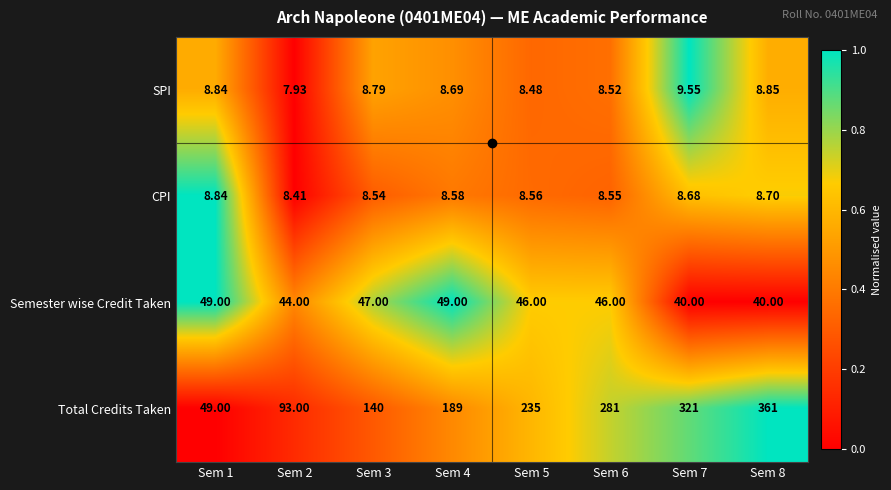

Is the value of SPI at Sem 2 greater than the value of CPI at Sem 4?

No